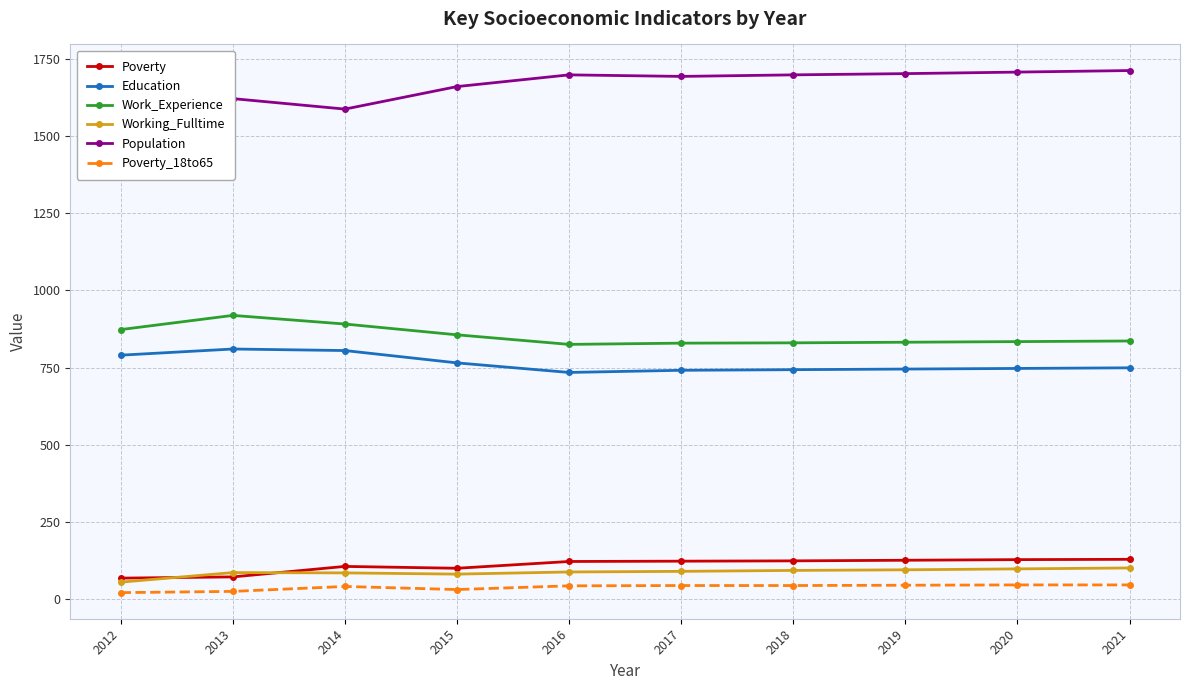

True or false: Population and Poverty cross at least once.

False